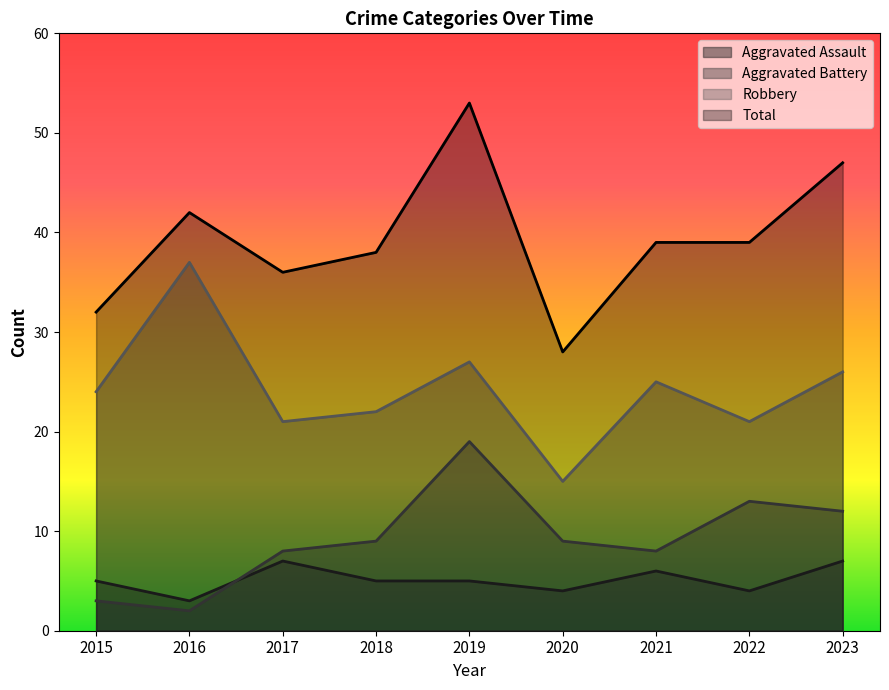

Count the number of categories in the chart.

9